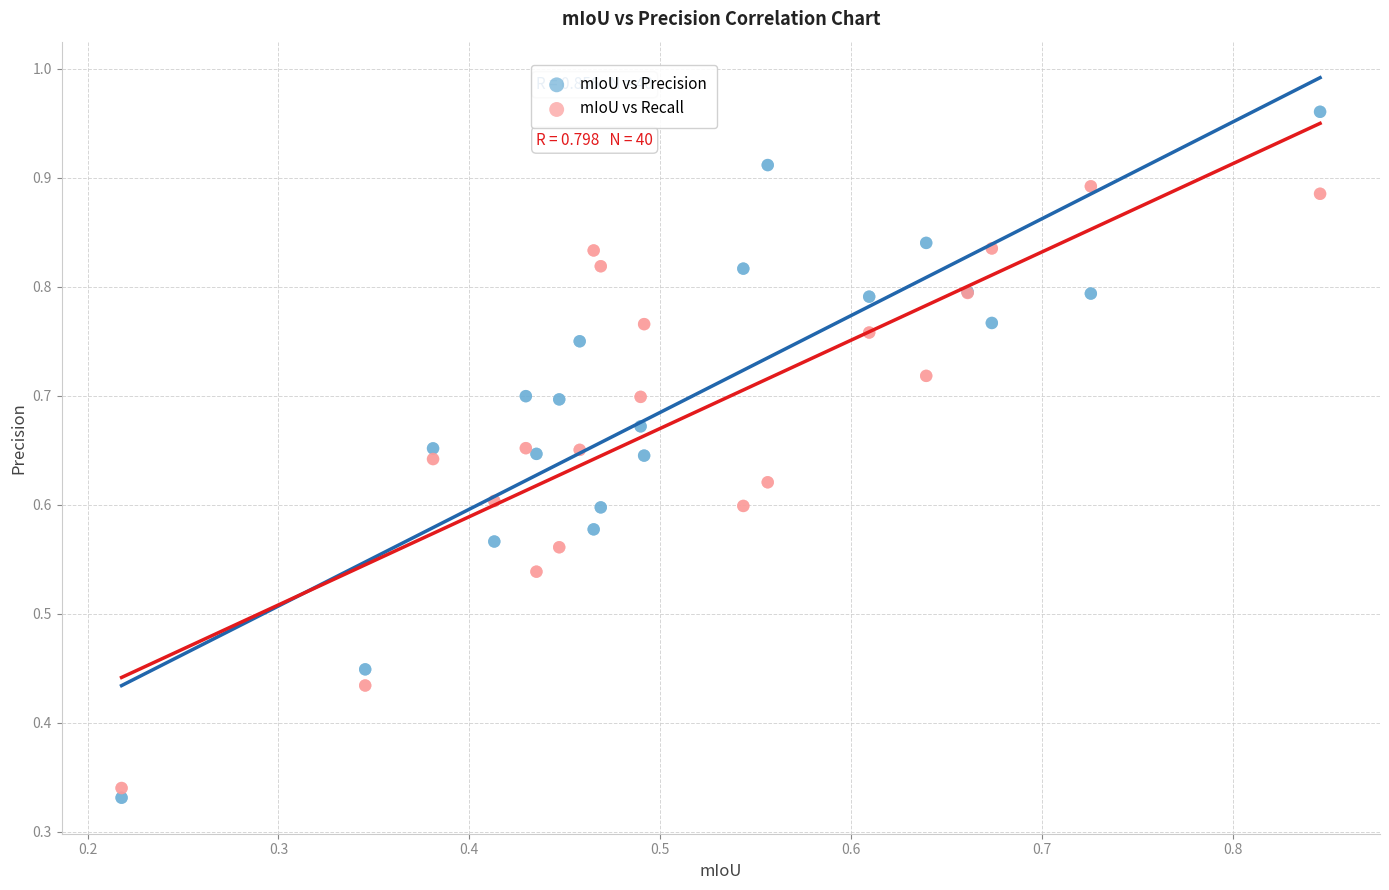

Which series reaches the minimum Y coordinate?

mIoU vs Precision